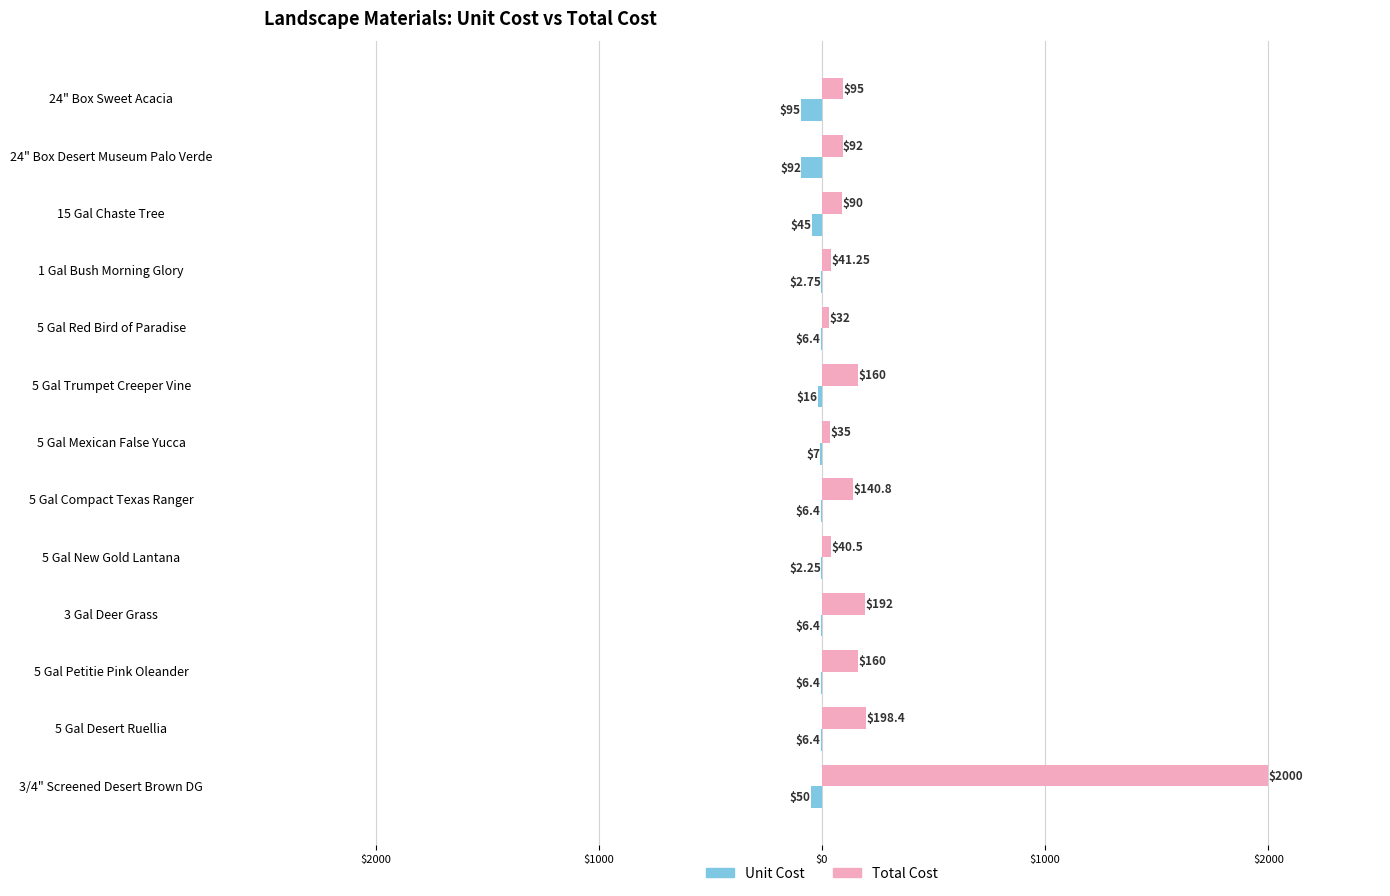

Reading left to right, transcribe all the data shown in this chart.

Unit Cost: -95.0	-92.0	-45.0	-2.8	-6.4	-16.0	-7.0	-6.4	-2.2	-6.4	-6.4	-6.4	-50.0
Total Cost: 95.0	92.0	90.0	41.2	32.0	160.0	35.0	140.8	40.5	192.0	160.0	198.4	2000.0